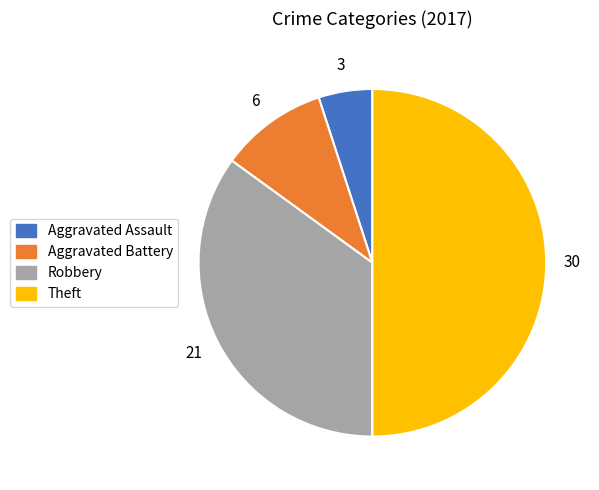

Does Aggravated Battery account for over 50% of the chart?

No